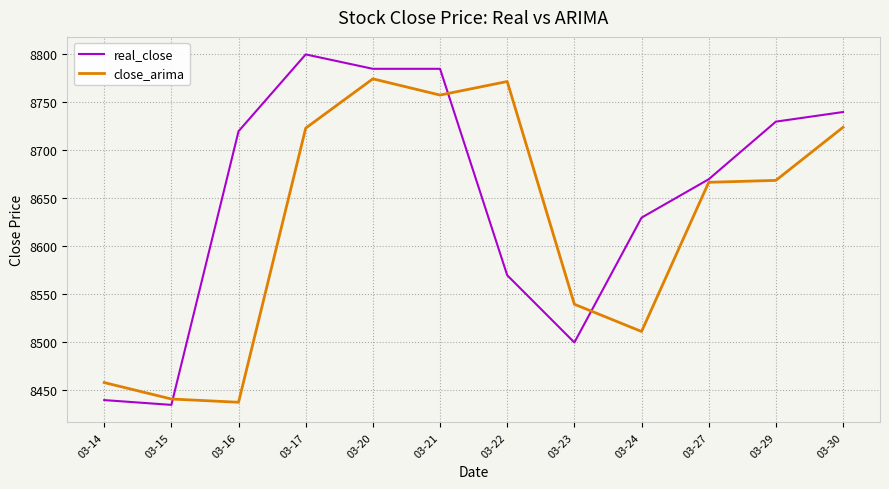

At which category does close_arima reach its first local valley?

03-16